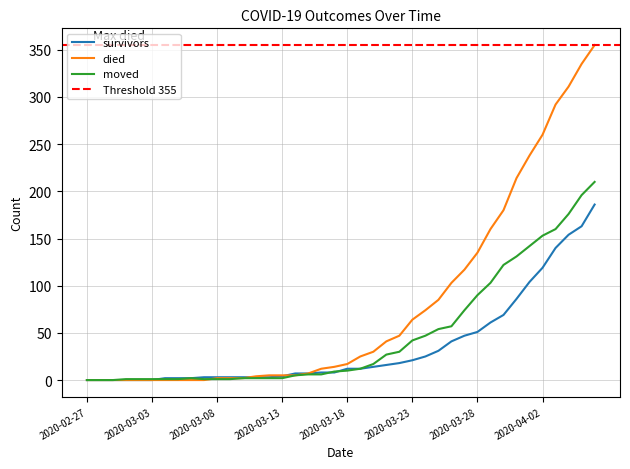

What is the value of the moved point at the 21st from the left?

10